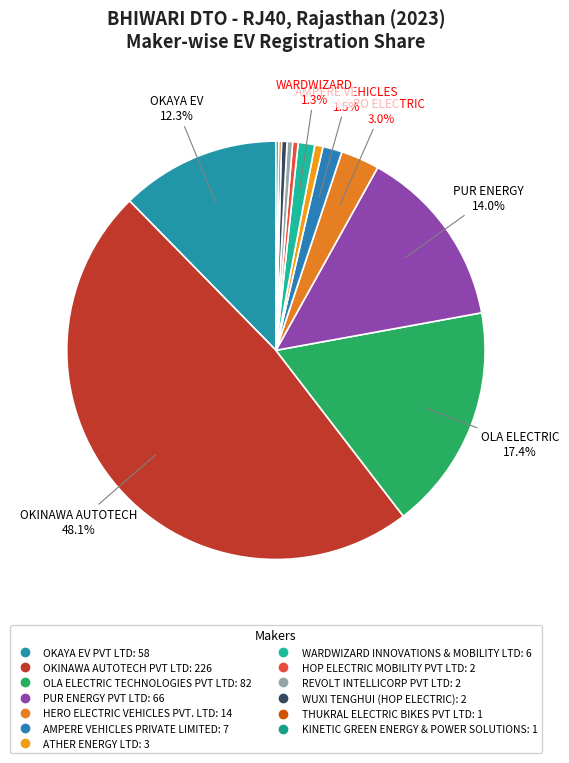

True or false: HOP ELECTRIC MOBILITY PVT LTD accounts for 0% of the total.

True